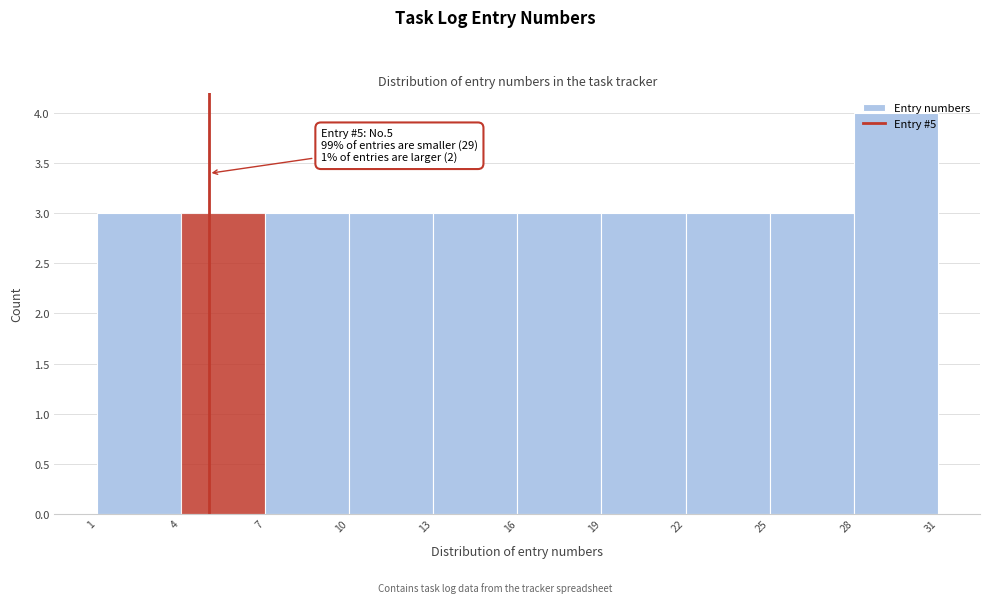

Over which range of the x-axis is the bar tallest?

28 to 31